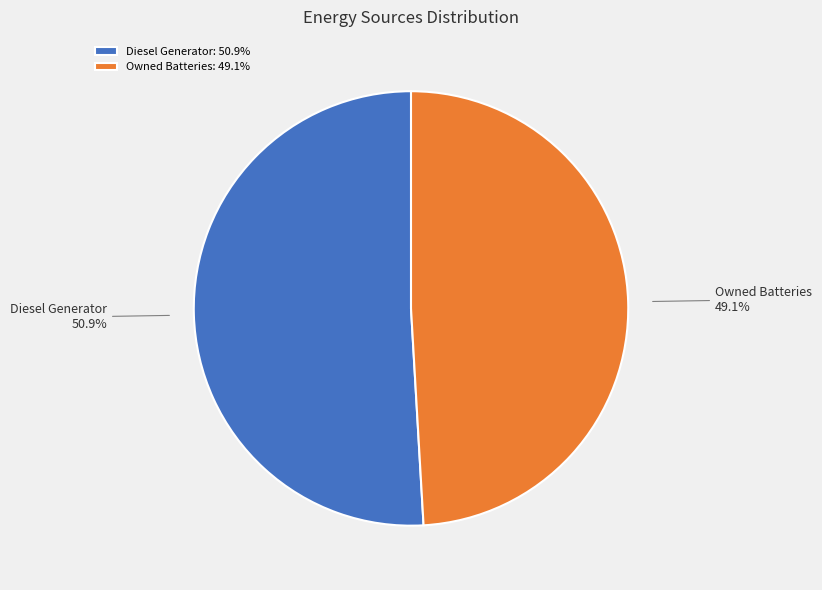

Between Diesel Generator and Owned Batteries, which is larger?

Diesel Generator